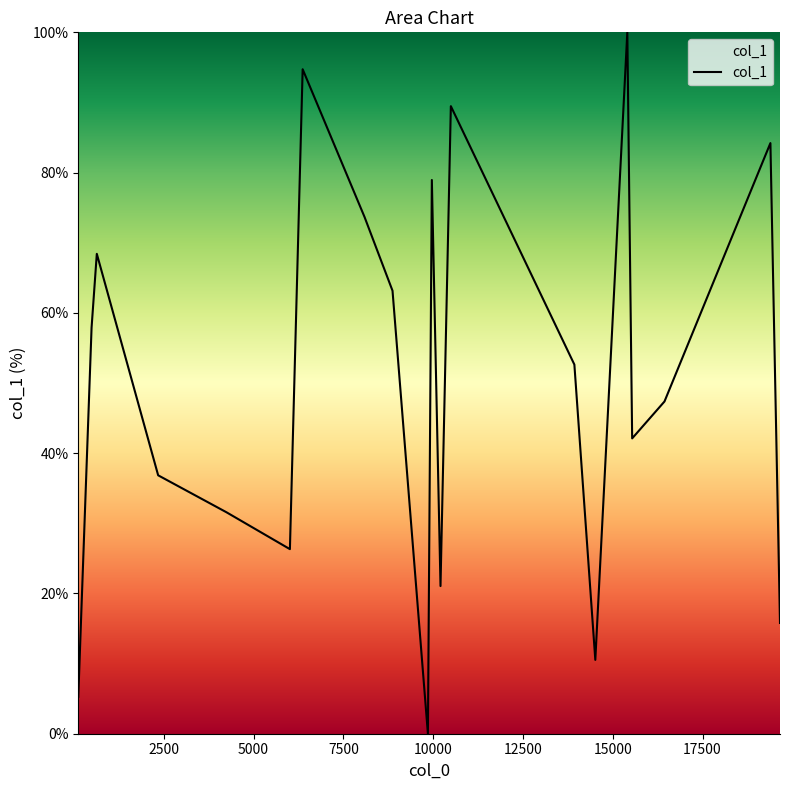

What is the greatest value displayed?

100.0